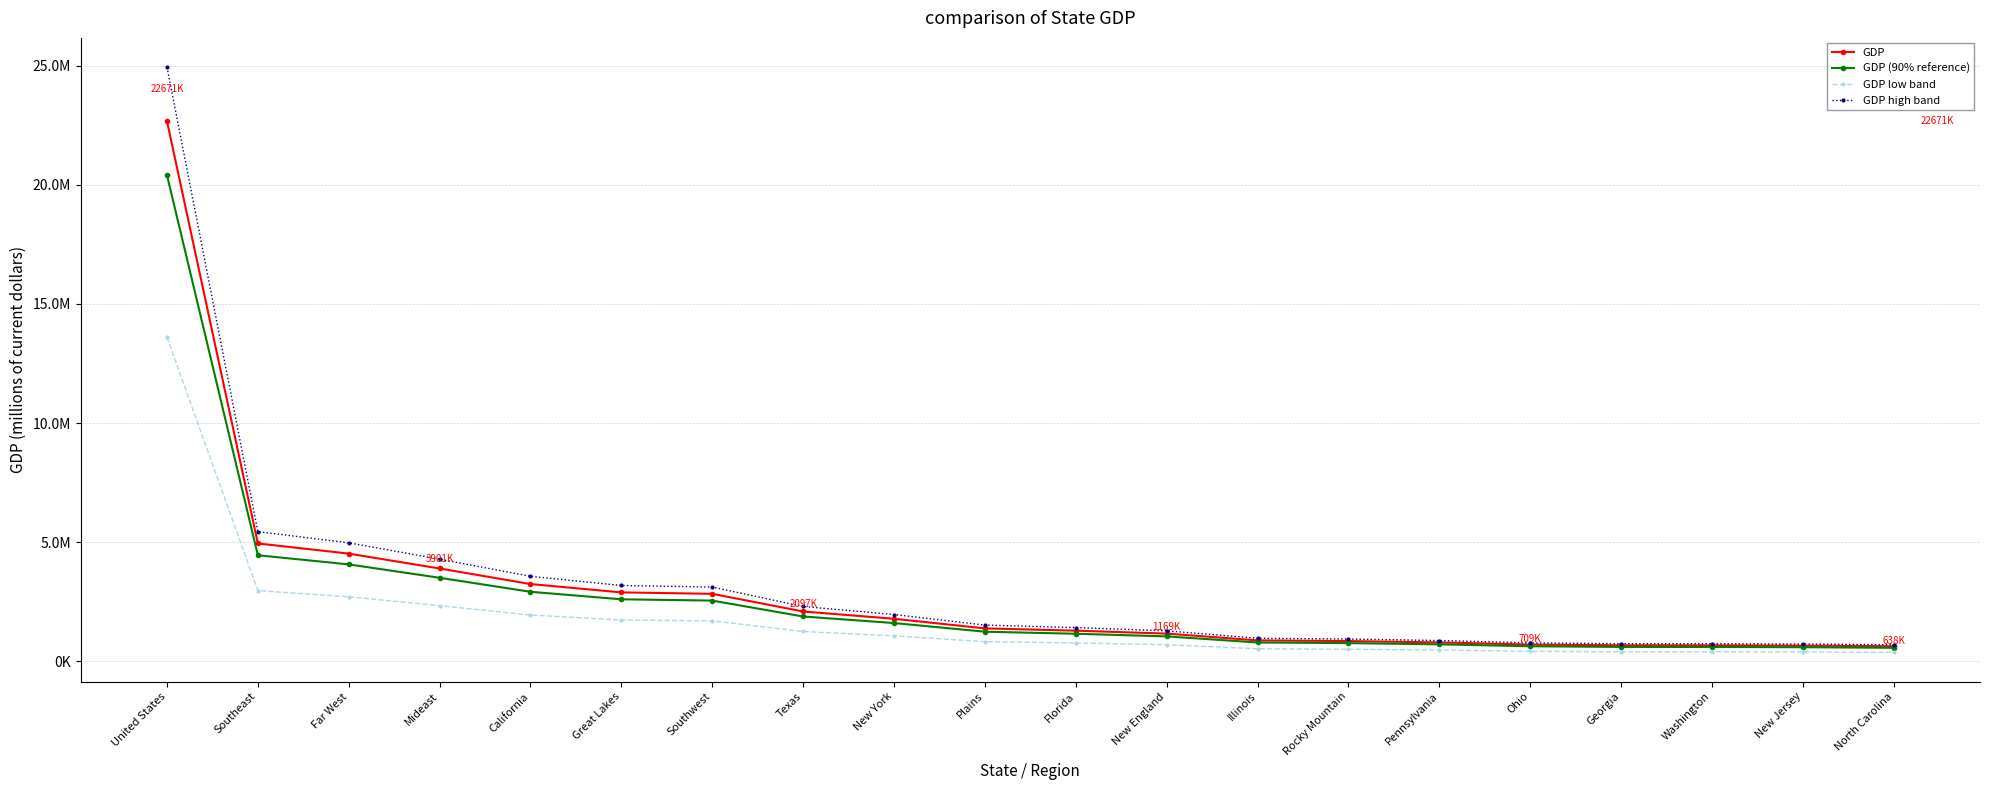

What are all the series names shown in the legend?

GDP, GDP (90% reference), GDP low band, GDP high band